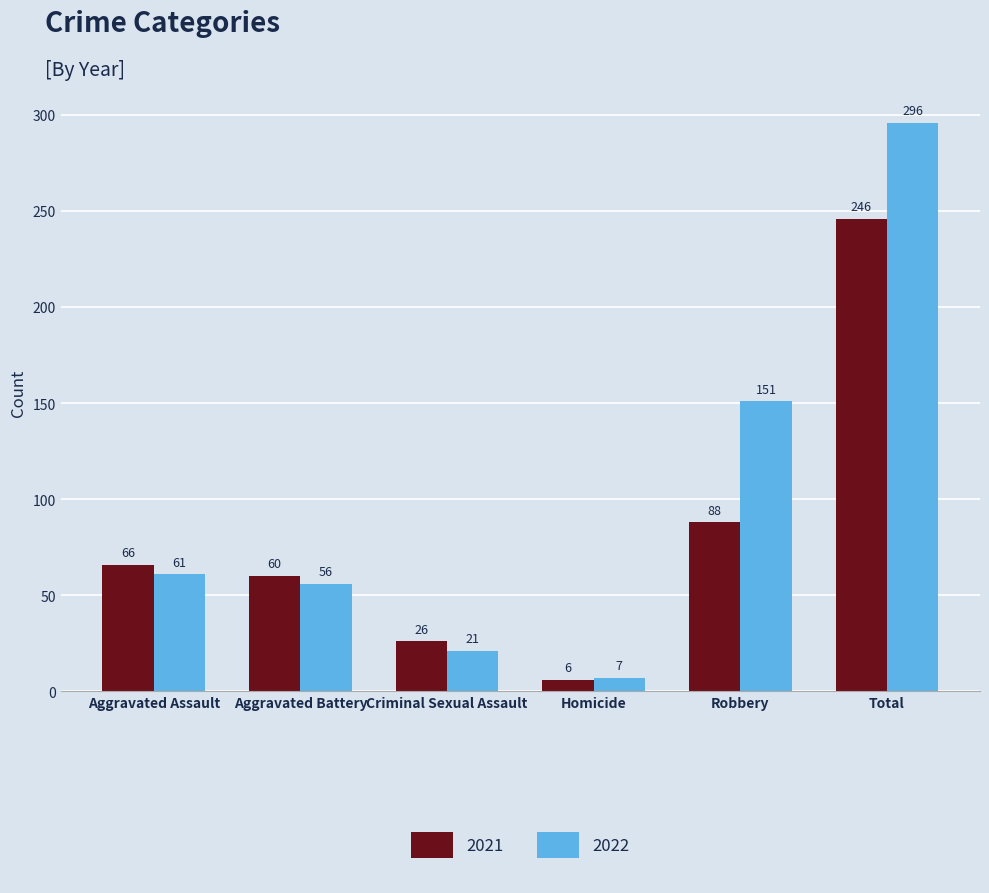

The value of 2021 at Criminal Sexual Assault is 26. True or false?

True